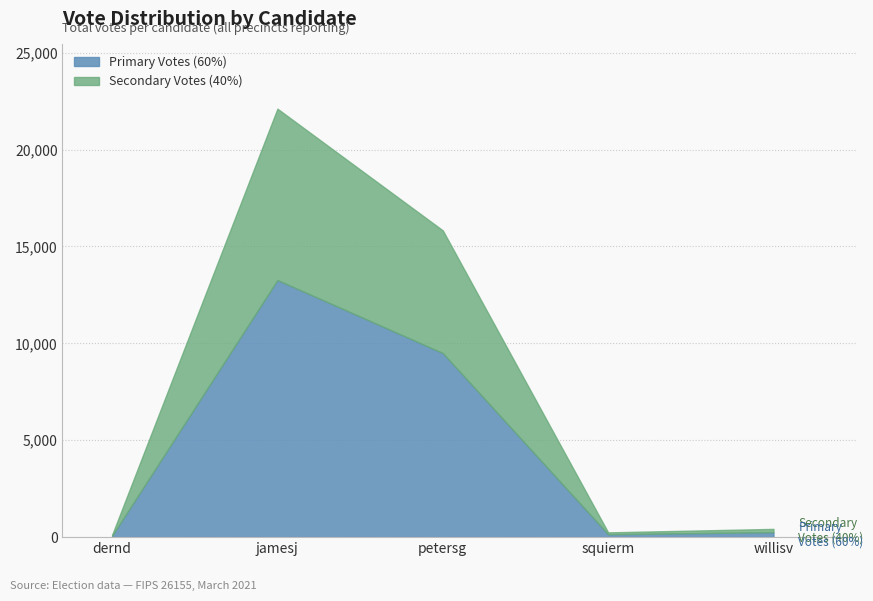

List the labels in order of value, smallest first.

dernd, squierm, willisv, petersg, jamesj